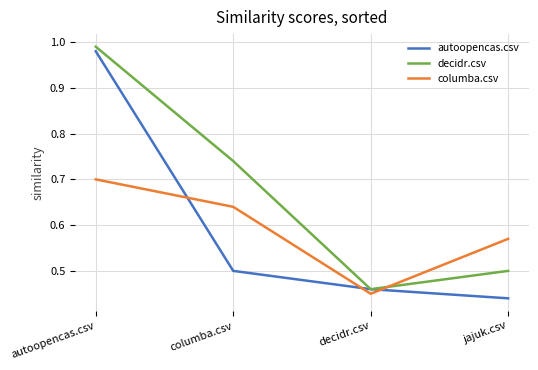

Count the number of categories in the chart.

4